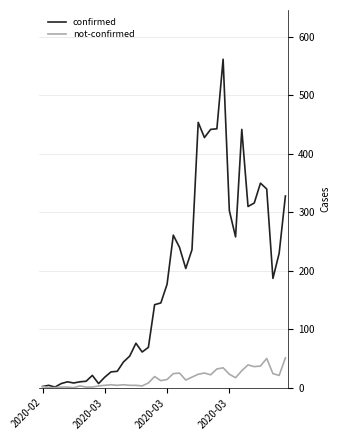

Which series has the largest range (max minus min)?

confirmed